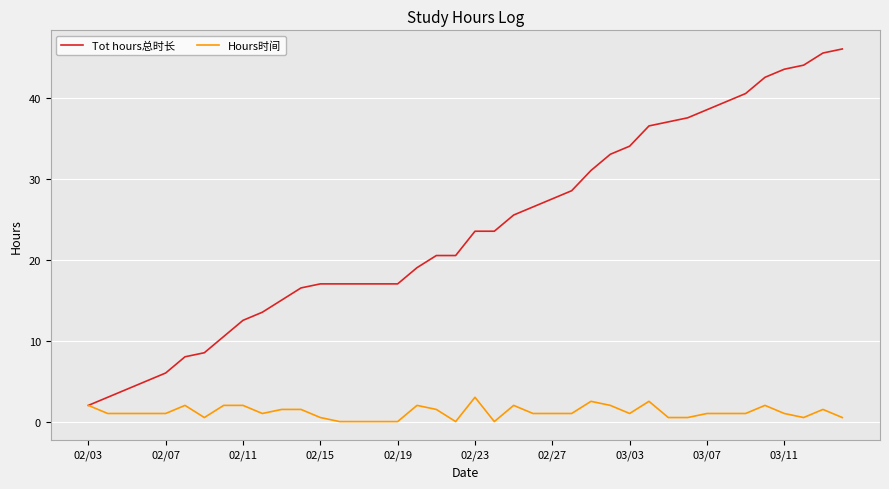

What are all the series names shown in the legend?

Tot hours总时长, Hours时间